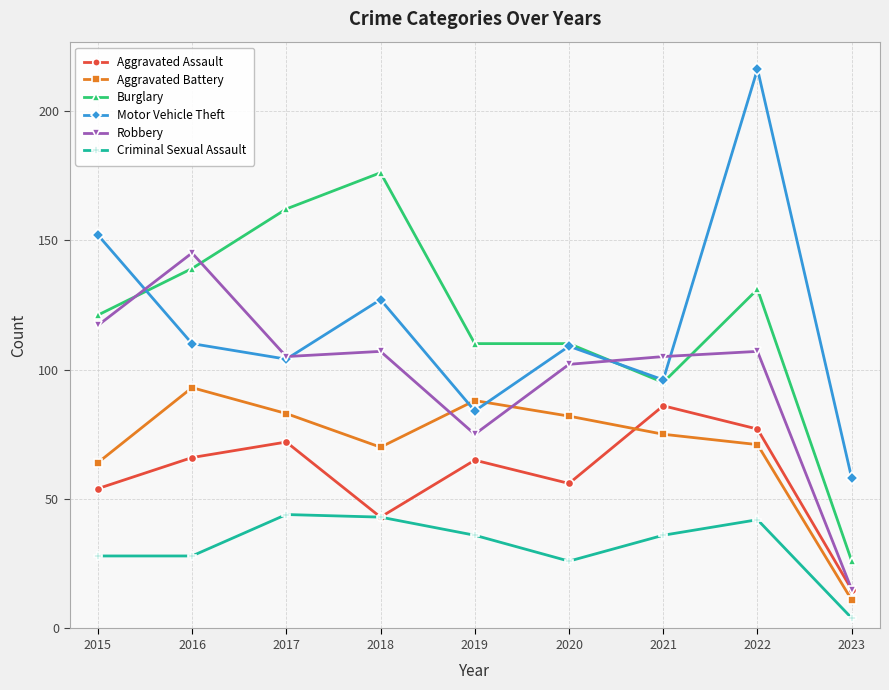

At which label is Burglary closest to 101?

2021